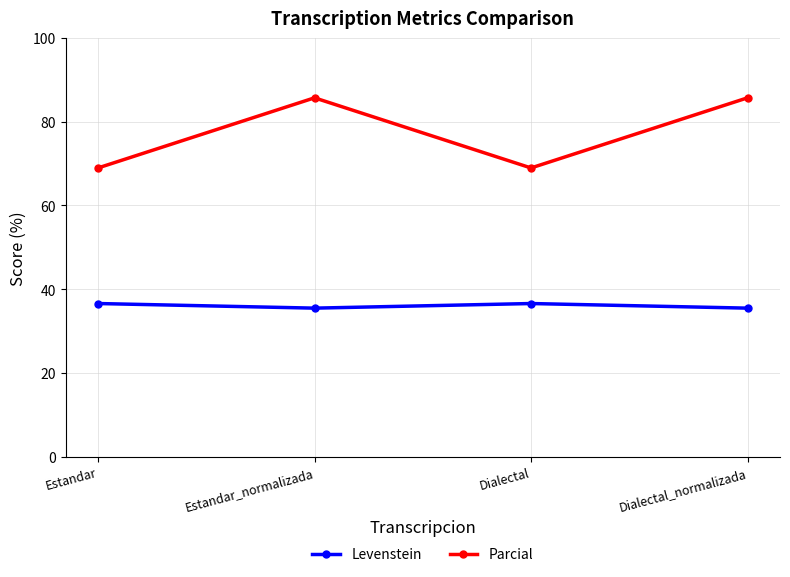

True or false: Levenstein and Parcial cross at least once.

False